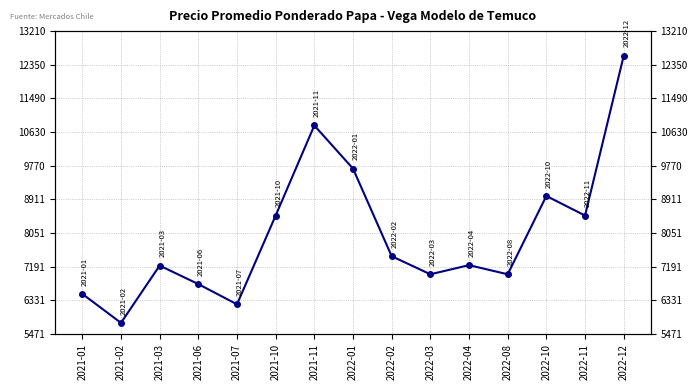

What is the label of the 12th point from the left?

2022-08